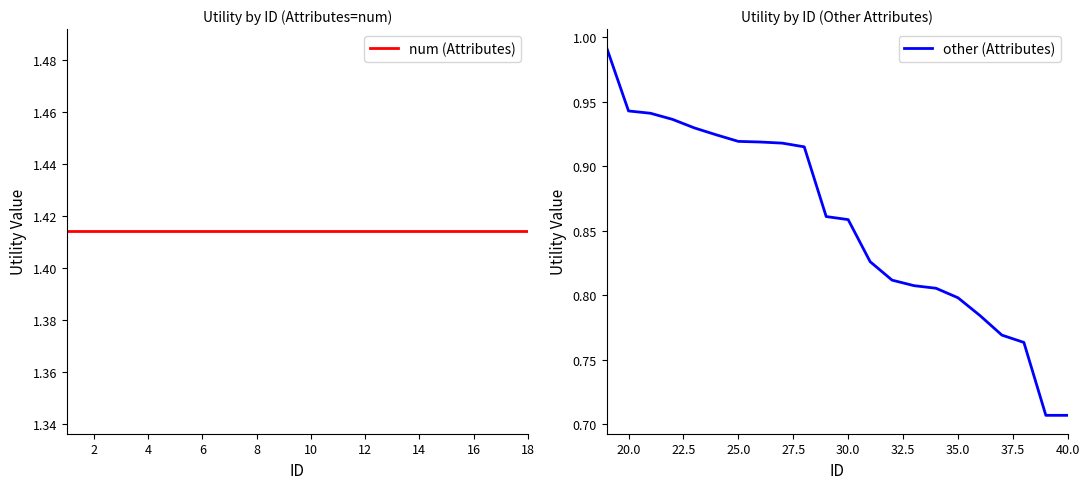

Does the chart have visible grid lines?

No